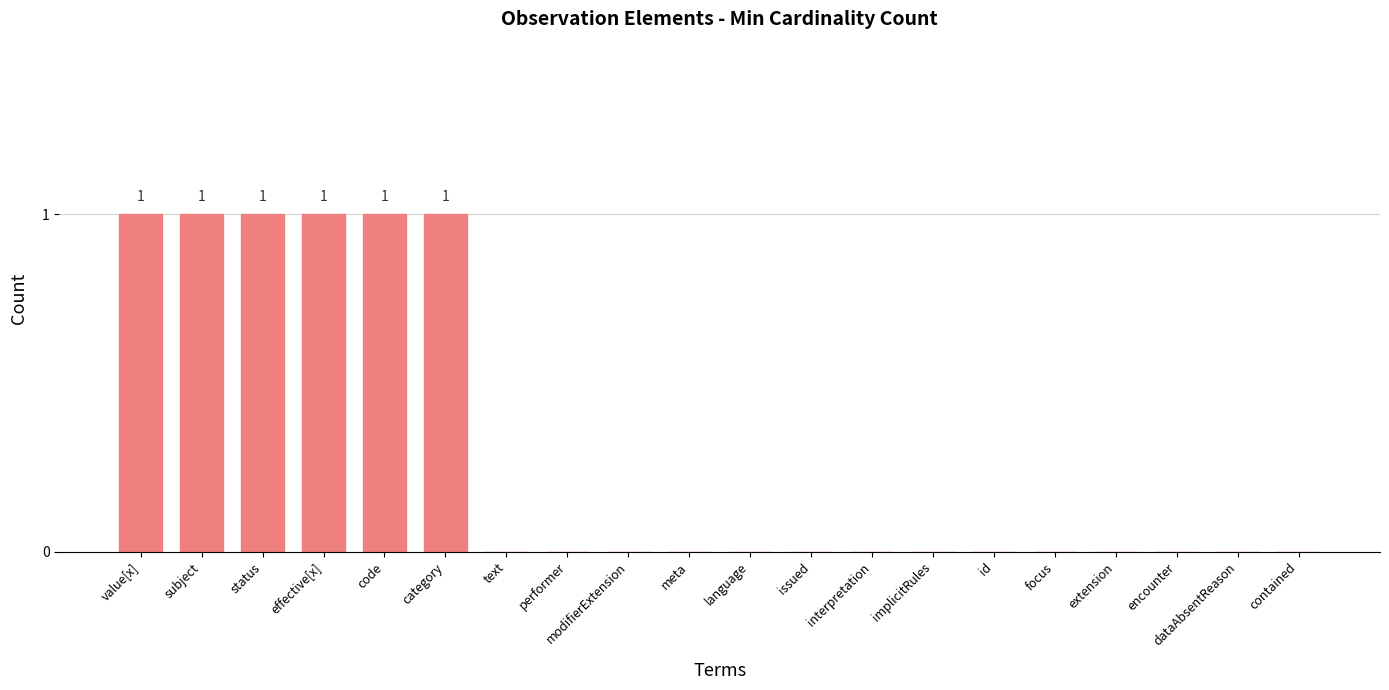

Which has a higher value, status or focus?

status